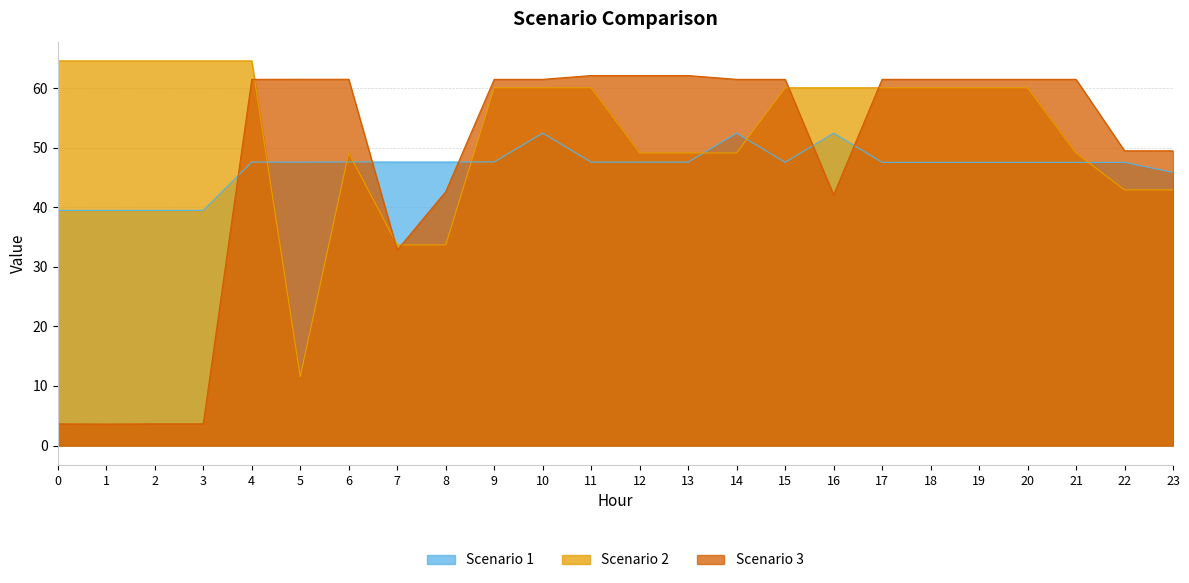

At 13, list the series in order from smallest to largest.

Scenario 1, Scenario 2, Scenario 3